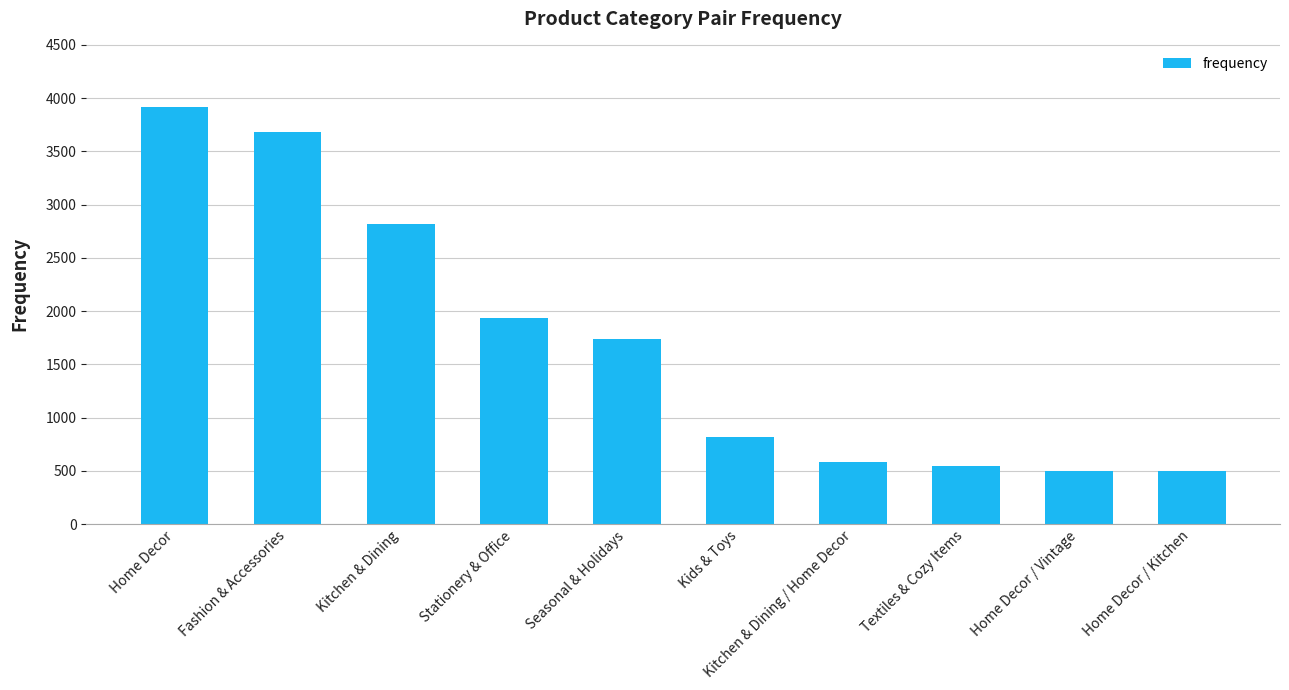

What position from the right is Seasonal & Holidays?

6